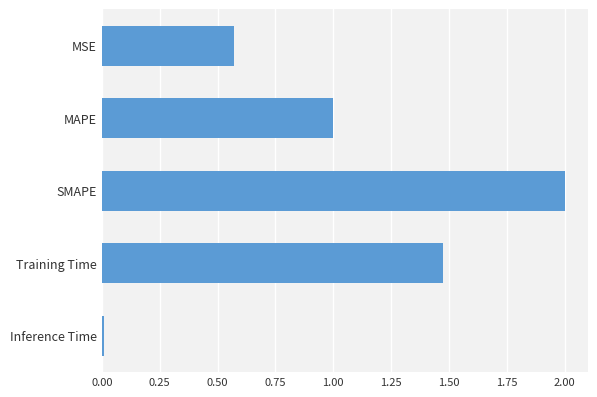

What is the average value?

1.0